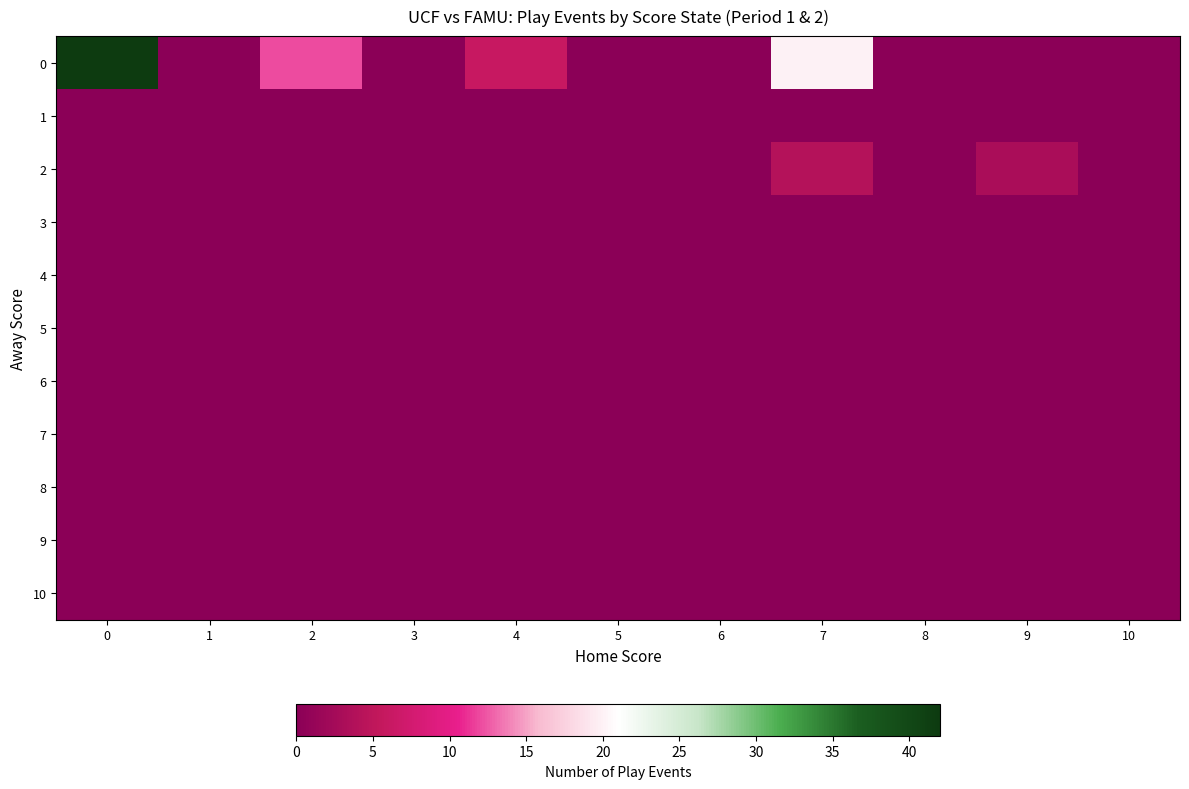

Reading left to right, transcribe all the data shown in this chart.

0: 0=42	1=0	2=12	3=0	4=6	5=0	6=0	7=20	8=0	9=0	10=0
1: 0=0	1=0	2=0	3=0	4=0	5=0	6=0	7=0	8=0	9=0	10=0
2: 0=0	1=0	2=0	3=0	4=0	5=0	6=0	7=4	8=0	9=3	10=0
3: 0=0	1=0	2=0	3=0	4=0	5=0	6=0	7=0	8=0	9=0	10=0
4: 0=0	1=0	2=0	3=0	4=0	5=0	6=0	7=0	8=0	9=0	10=0
5: 0=0	1=0	2=0	3=0	4=0	5=0	6=0	7=0	8=0	9=0	10=0
6: 0=0	1=0	2=0	3=0	4=0	5=0	6=0	7=0	8=0	9=0	10=0
7: 0=0	1=0	2=0	3=0	4=0	5=0	6=0	7=0	8=0	9=0	10=0
8: 0=0	1=0	2=0	3=0	4=0	5=0	6=0	7=0	8=0	9=0	10=0
9: 0=0	1=0	2=0	3=0	4=0	5=0	6=0	7=0	8=0	9=0	10=0
10: 0=0	1=0	2=0	3=0	4=0	5=0	6=0	7=0	8=0	9=0	10=0